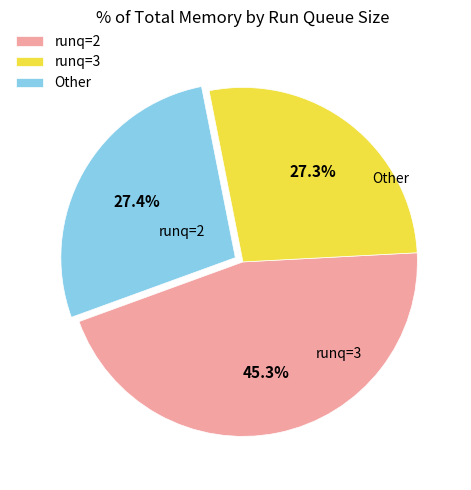

Is there any slice that represents more than half of the pie?

No